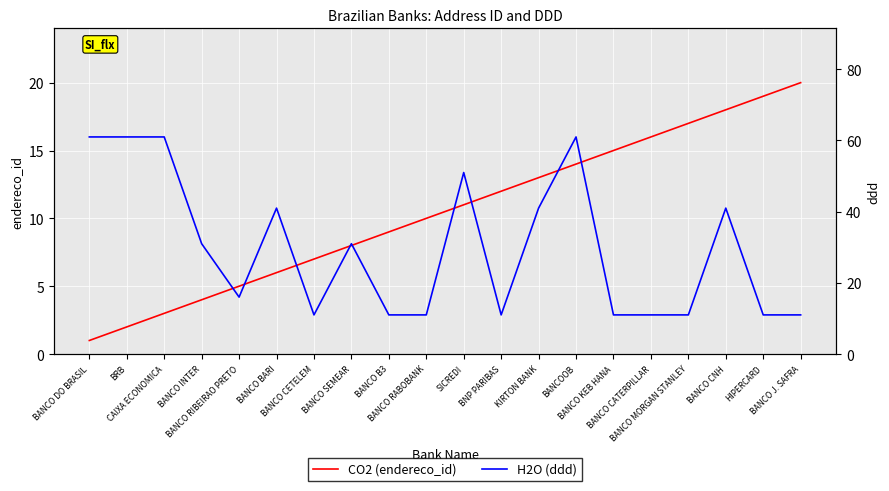

The value of CO2 at BANCO J. SAFRA is 20. True or false?

True